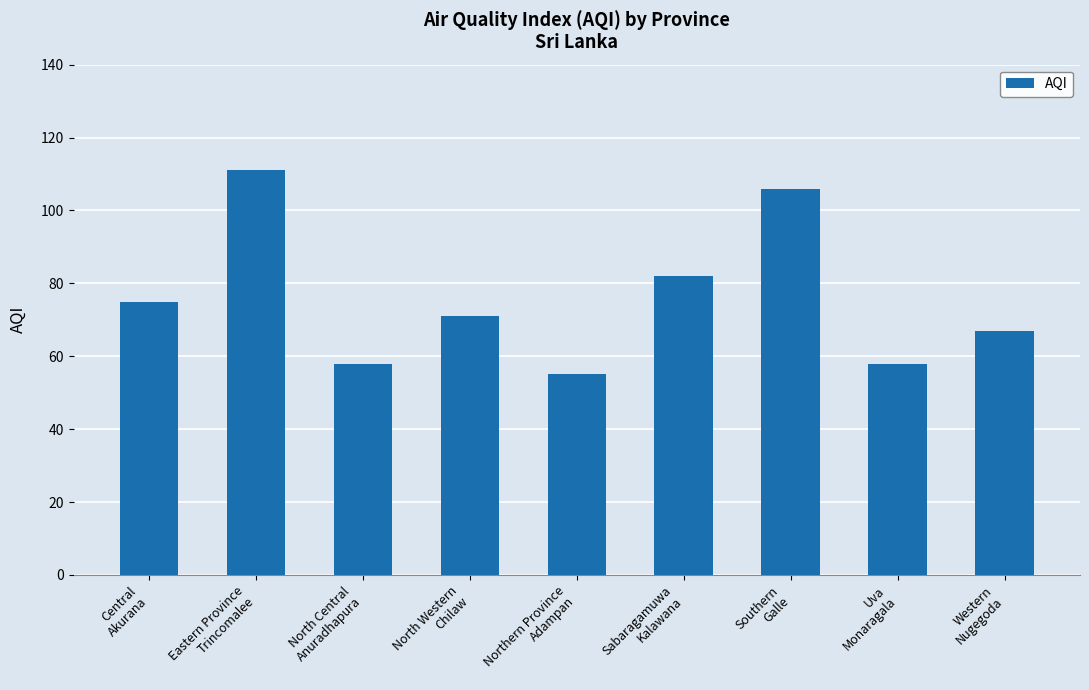

What is the change in value from Uva
Monaragala to Western
Nugegoda?

+9